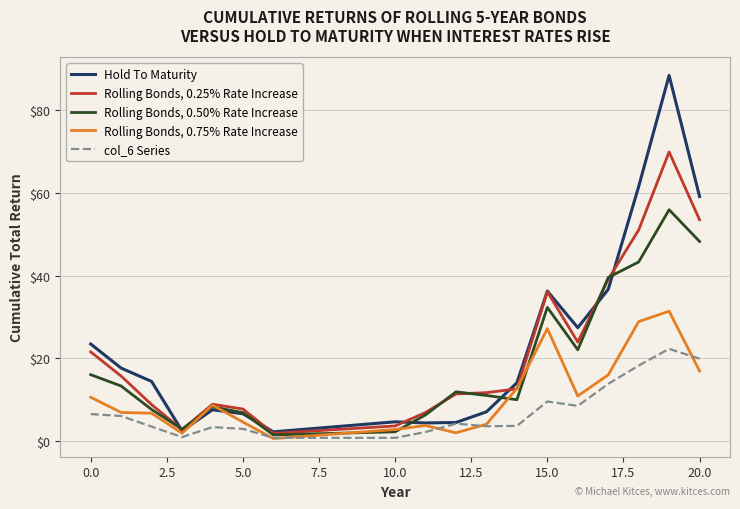

Which series has the largest range (max minus min)?

Hold To Maturity